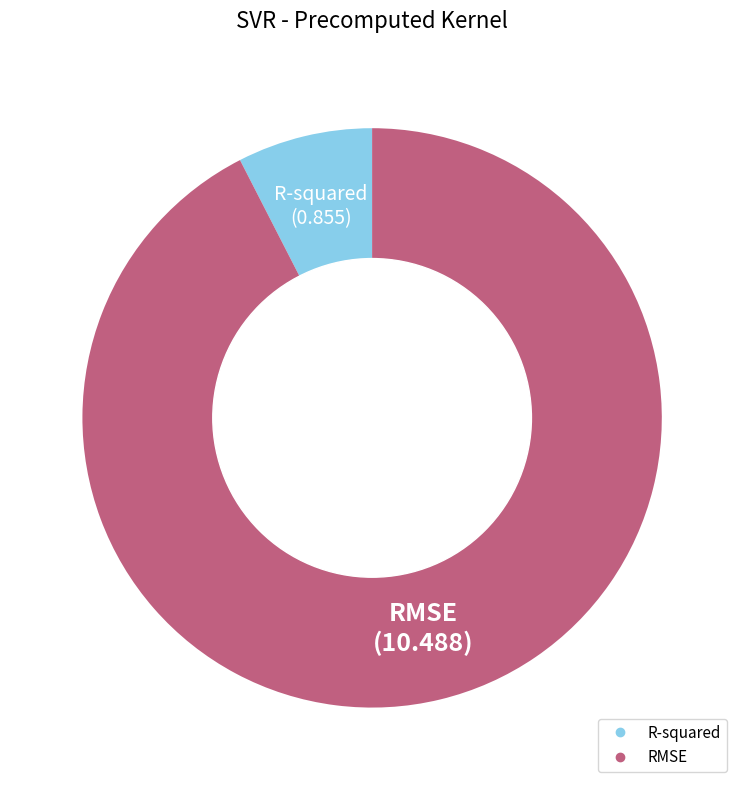

Is there a majority slice in this chart?

Yes